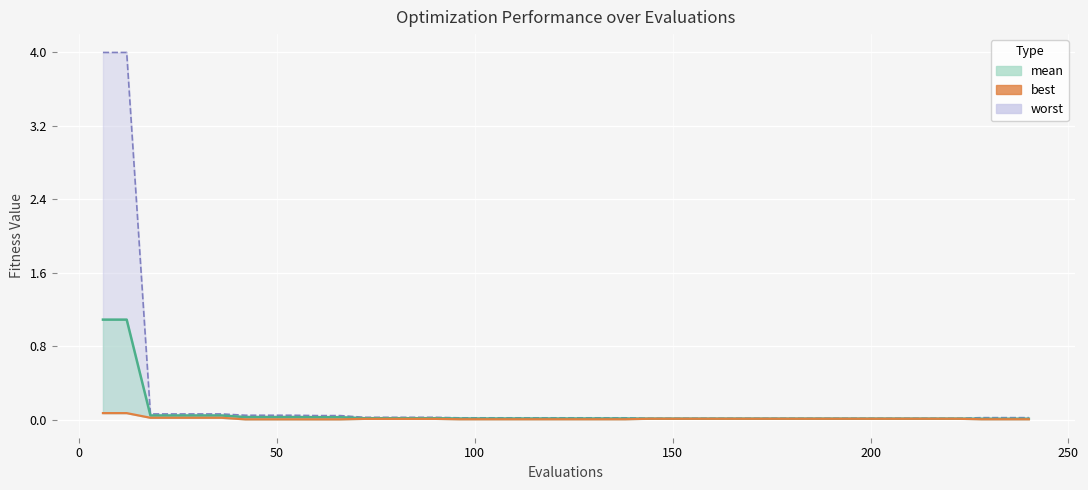

What are all the series names shown in the legend?

mean, best, worst